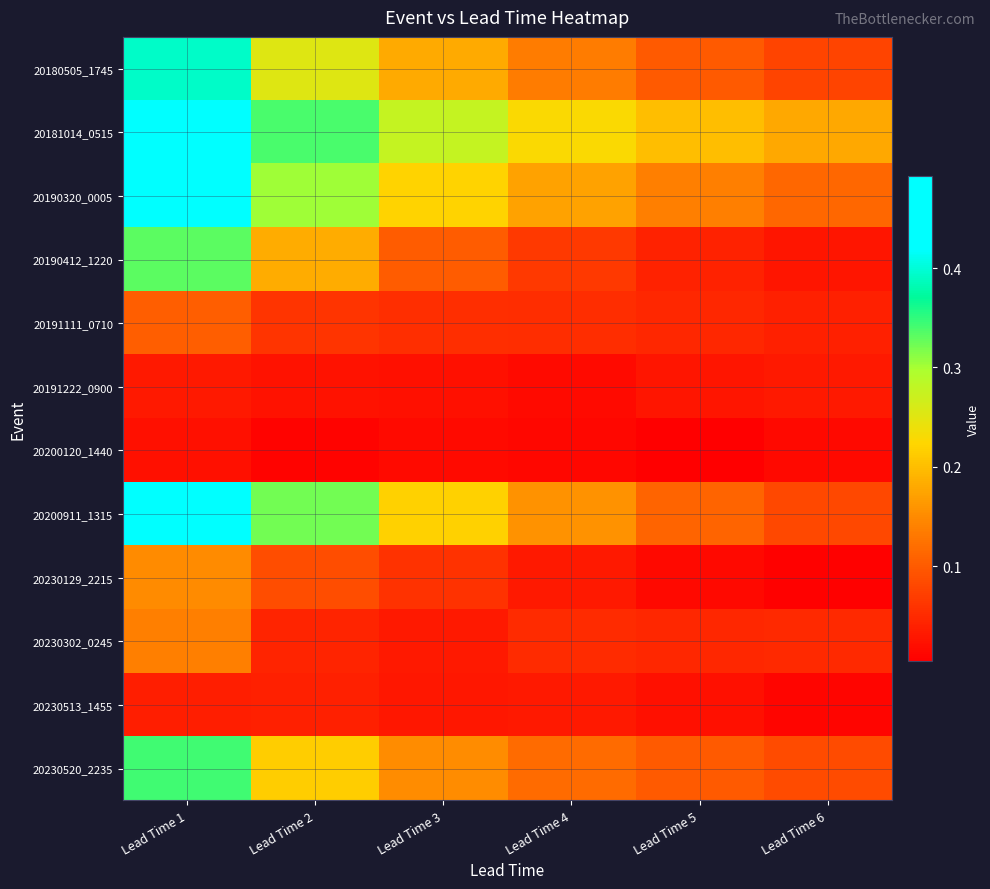

What is the spread (max minus min) of values at Lead Time 1?

0.5